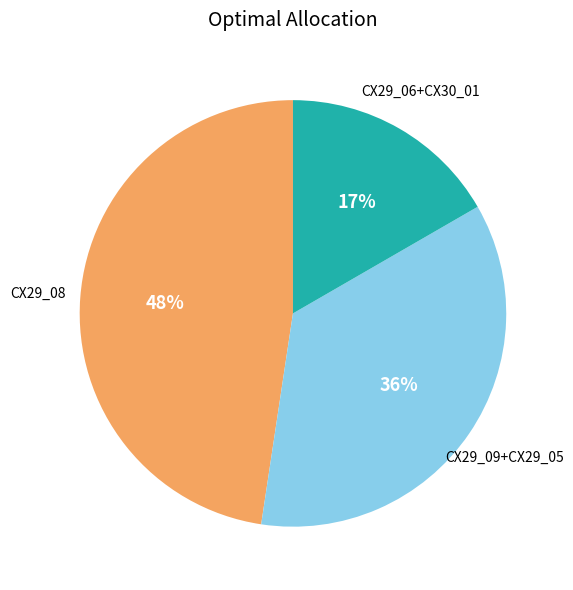

To the nearest percent, what is the difference between the largest and smallest slice percentages?

31%